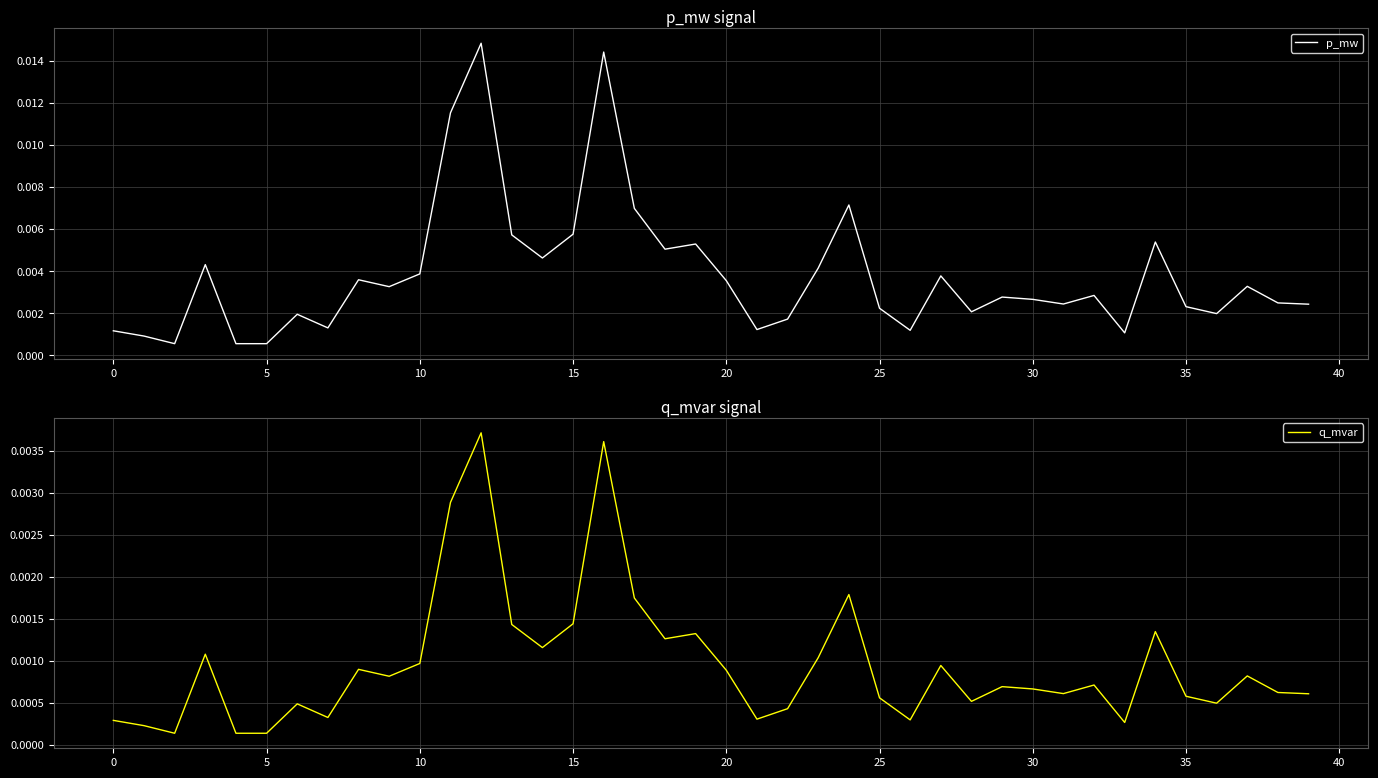

True or false: p_mw and q_mvar cross at least once.

False